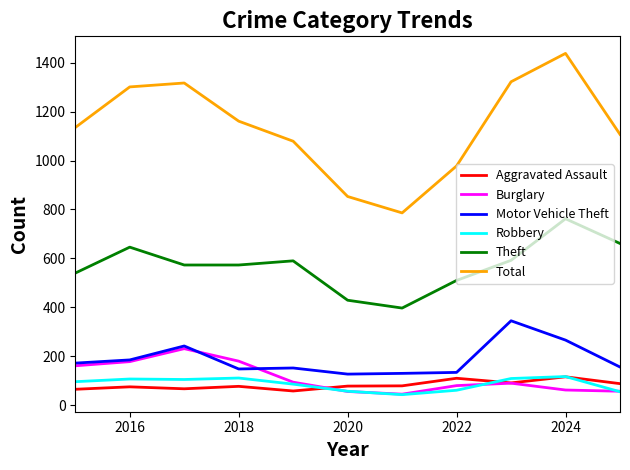

Which series has the largest total across all categories?

Total